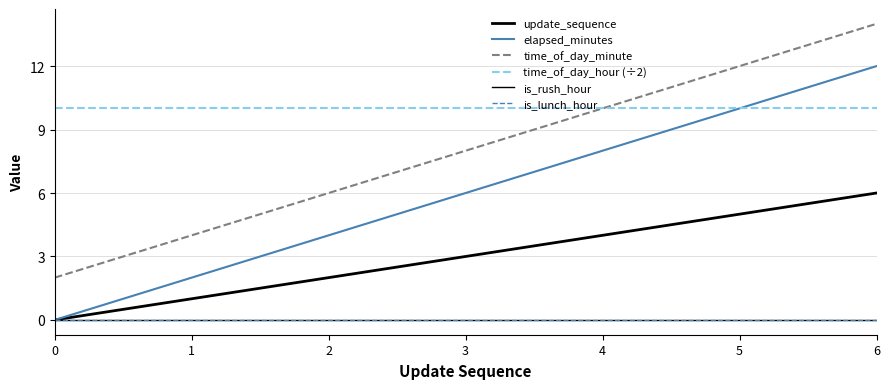

Reading left to right, what are all the values shown in this chart?

update_sequence: 0=0	1=1	2=2	3=3	4=4	5=5	6=6
elapsed_minutes: 0=0	1=2	2=4	3=6	4=8	5=10	6=12
time_of_day_minute: 0=2	1=4	2=6	3=8	4=10	5=12	6=14
time_of_day_hour (÷2): 0=10	1=10	2=10	3=10	4=10	5=10	6=10
is_rush_hour: 0=0	1=0	2=0	3=0	4=0	5=0	6=0
is_lunch_hour: 0=0	1=0	2=0	3=0	4=0	5=0	6=0